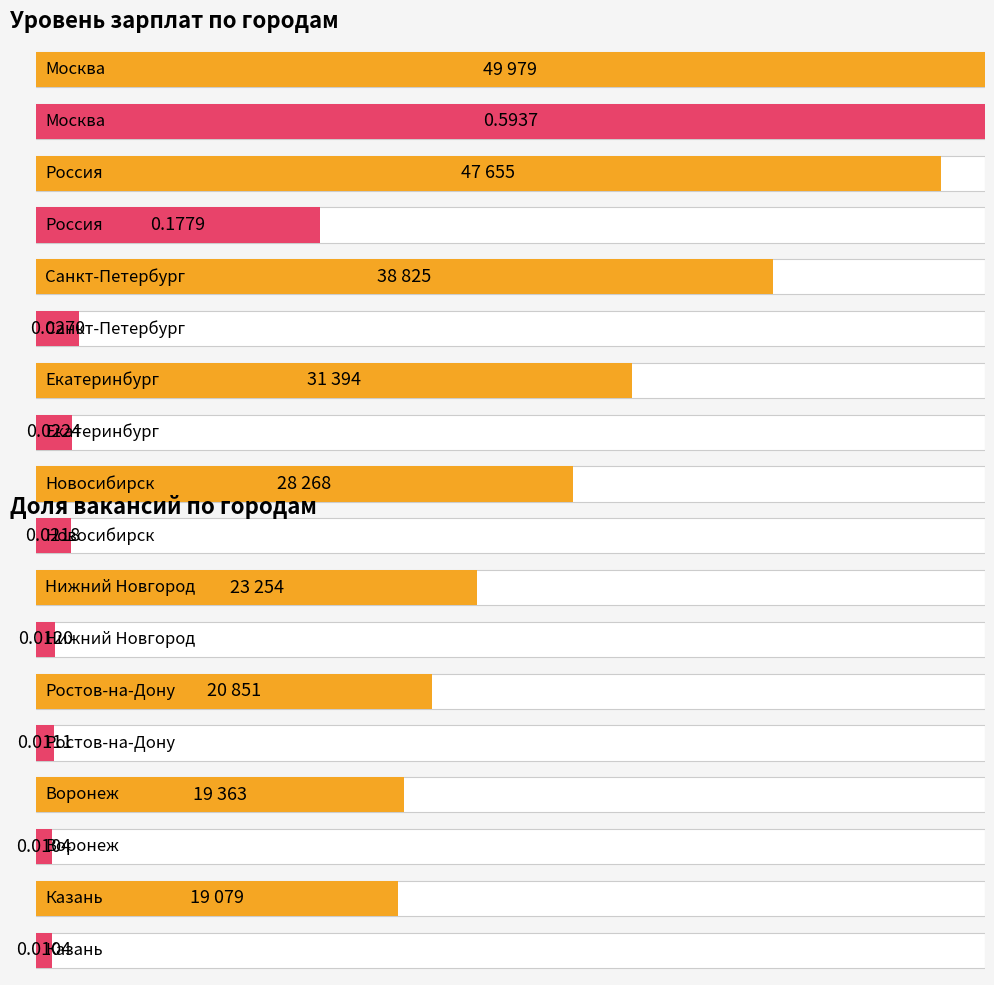

What value does the Уровень зарплат series have at Ростов-на-Дону?

20851.0